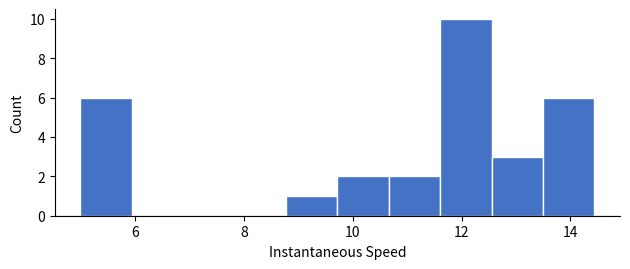

Reading left to right, transcribe this chart: for each bar, give the range it covers on the x-axis and its height. Neither the bar edges nor the heights are printed on the chart, so give them approximately, as read against the axes.

5.0 to 6.0: 6
6.0 to 6.8: 0
6.8 to 7.8: 0
7.8 to 8.8: 0
8.8 to 9.8: 1
9.8 to 10.6: 2
10.6 to 11.6: 2
11.6 to 12.6: 10
12.6 to 13.4: 3
13.4 to 14.4: 6